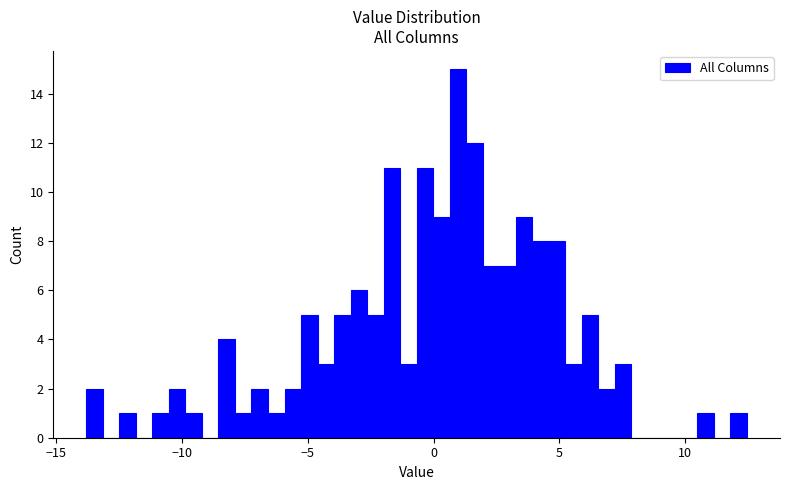

Read against the x-axis, roughly where is the centre of the tallest bar?

1.0